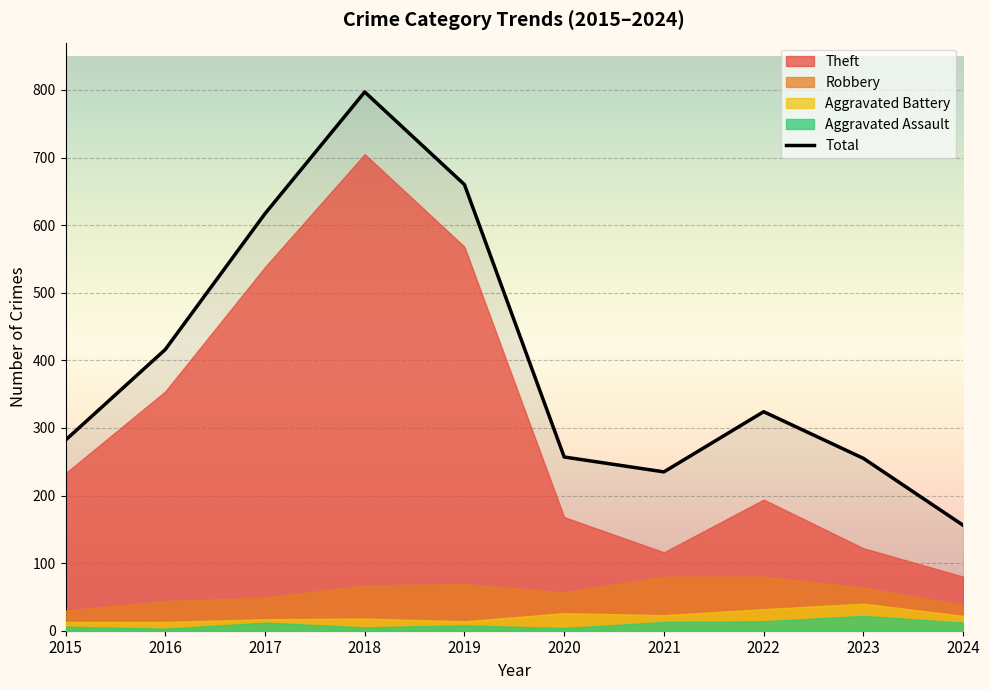

Reading left to right, extract all data points from this chart.

Theft: 2015=233	2016=354	2017=538	2018=705	2019=568	2020=168	2021=116	2022=194	2023=122	2024=80
Robbery: 2015=30	2016=44	2017=49	2018=67	2019=69	2020=57	2021=80	2022=80	2023=64	2024=38
Aggravated Battery: 2015=13	2016=13	2017=17	2018=18	2019=14	2020=26	2021=23	2022=32	2023=40	2024=22
Aggravated Assault: 2015=6	2016=3	2017=12	2018=5	2019=8	2020=4	2021=13	2022=14	2023=22	2024=12
Total: 2015=282	2016=416	2017=617	2018=797	2019=660	2020=257	2021=235	2022=324	2023=255	2024=156